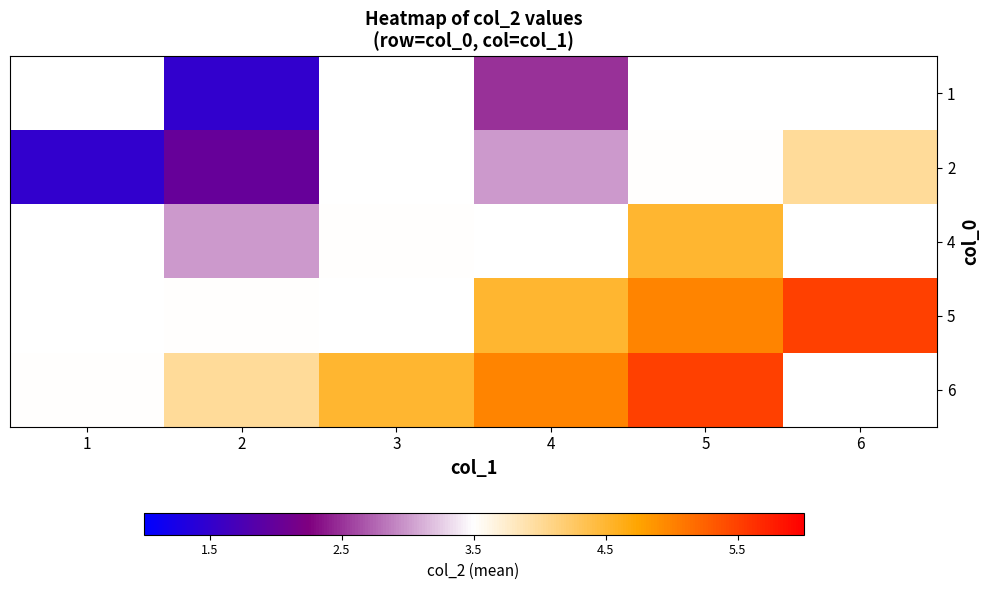

Which series has the widest spread of values?

2